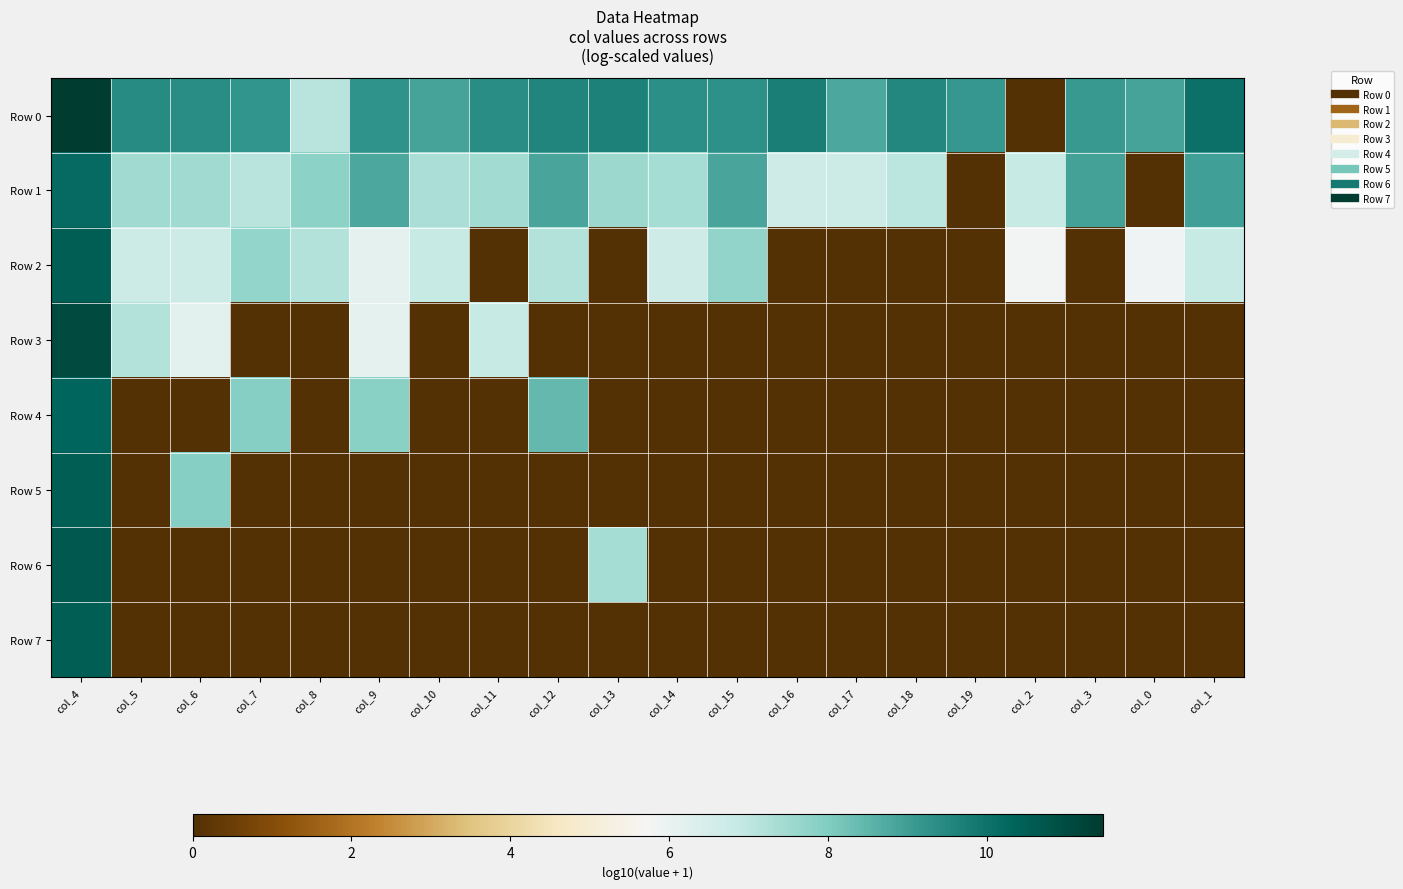

What is the difference between the highest and lowest values at col_3?

9.1